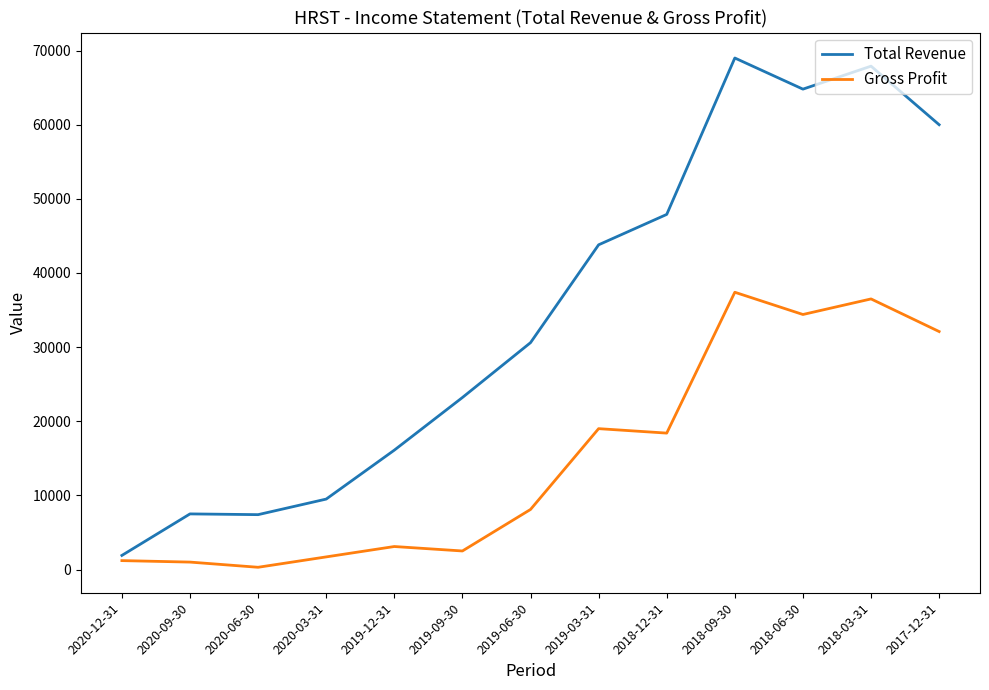

True or false: Gross Profit and Total Revenue intersect in this chart.

False